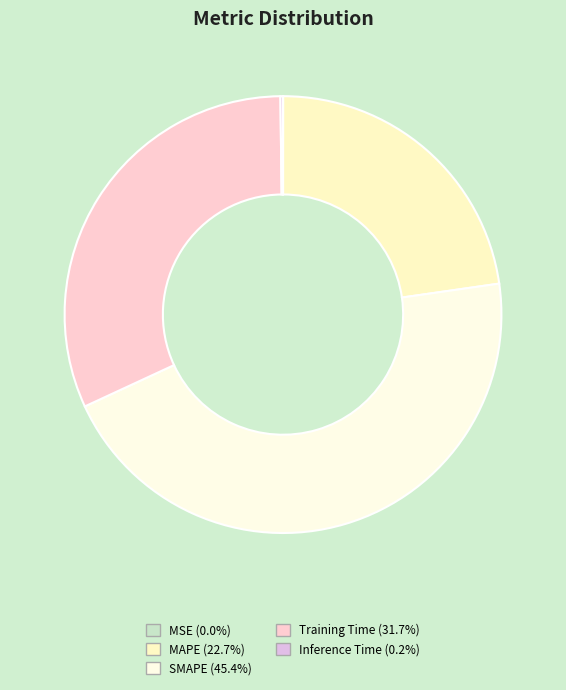

How many slices are in this pie chart?

5